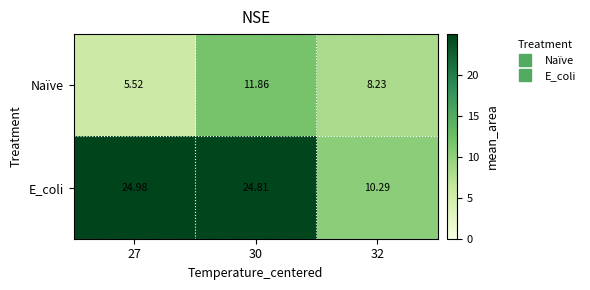

Rank the series at 27 from highest to lowest value.

E_coli, Naïve